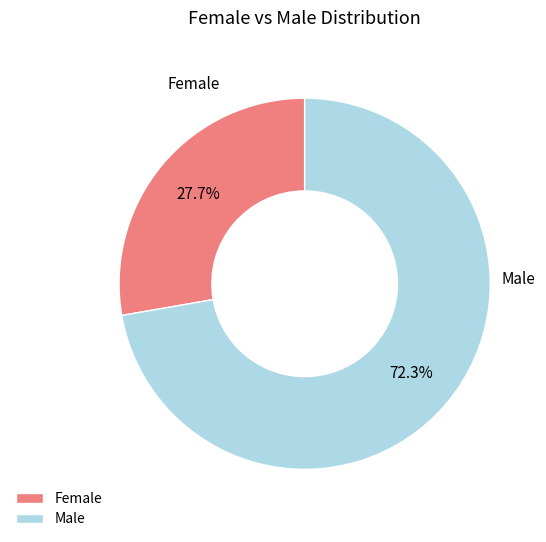

To the nearest percent, what is the average slice percentage?

50%